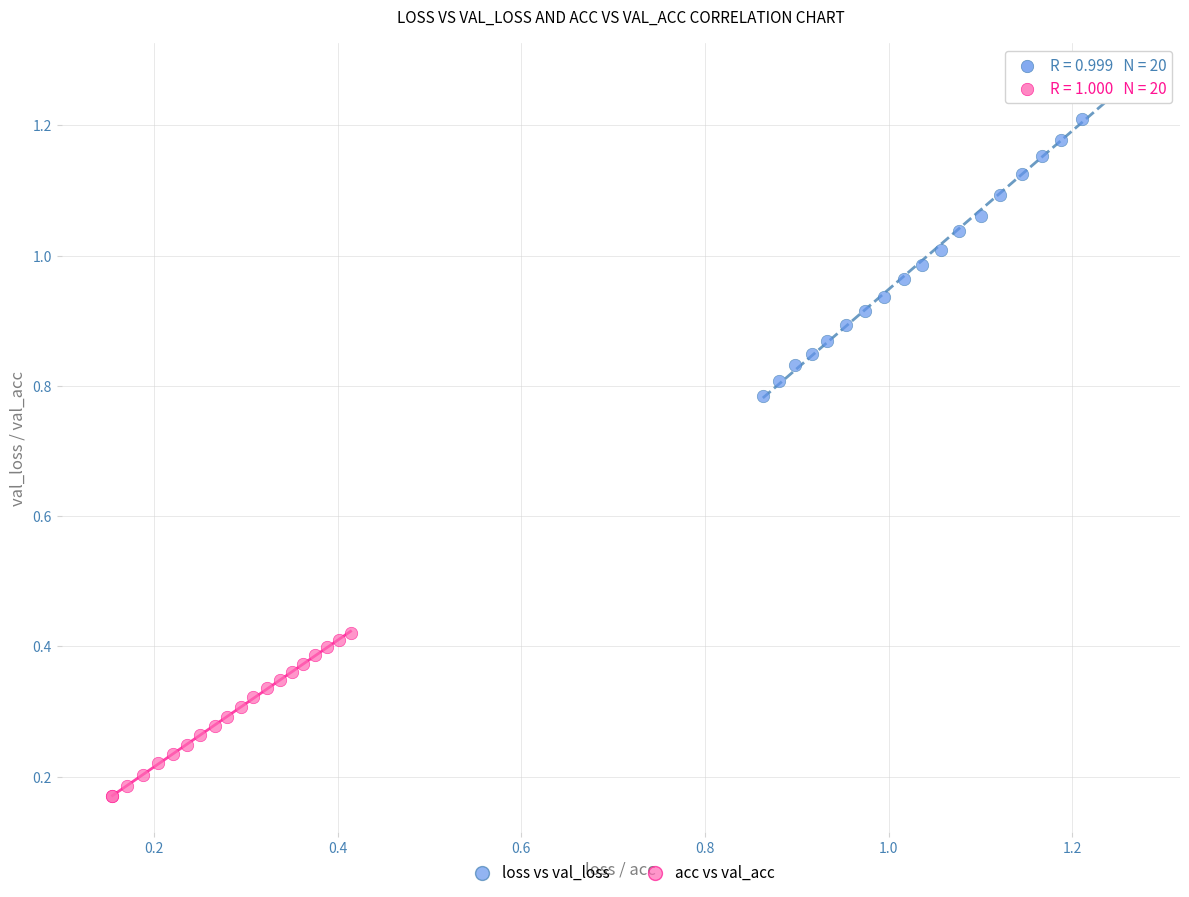

Which series reaches the minimum Y coordinate?

acc vs val_acc